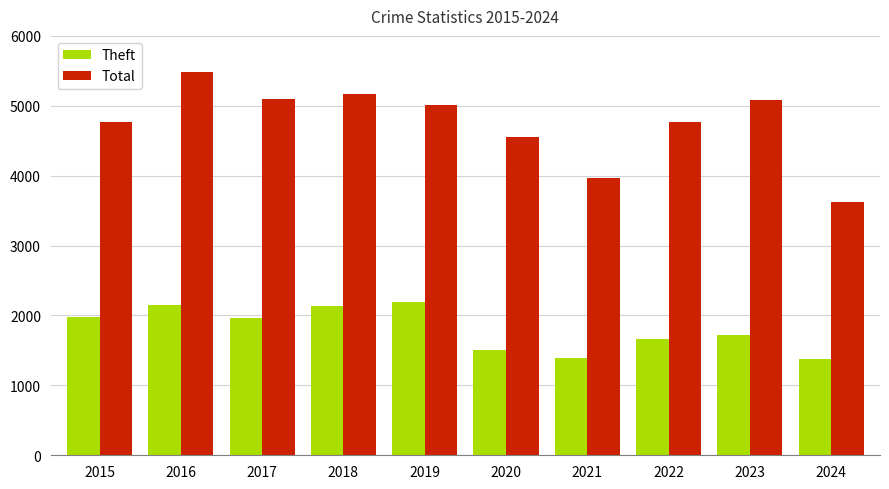

Is the value of Total at 2019 greater than the value of Theft at 2015?

Yes